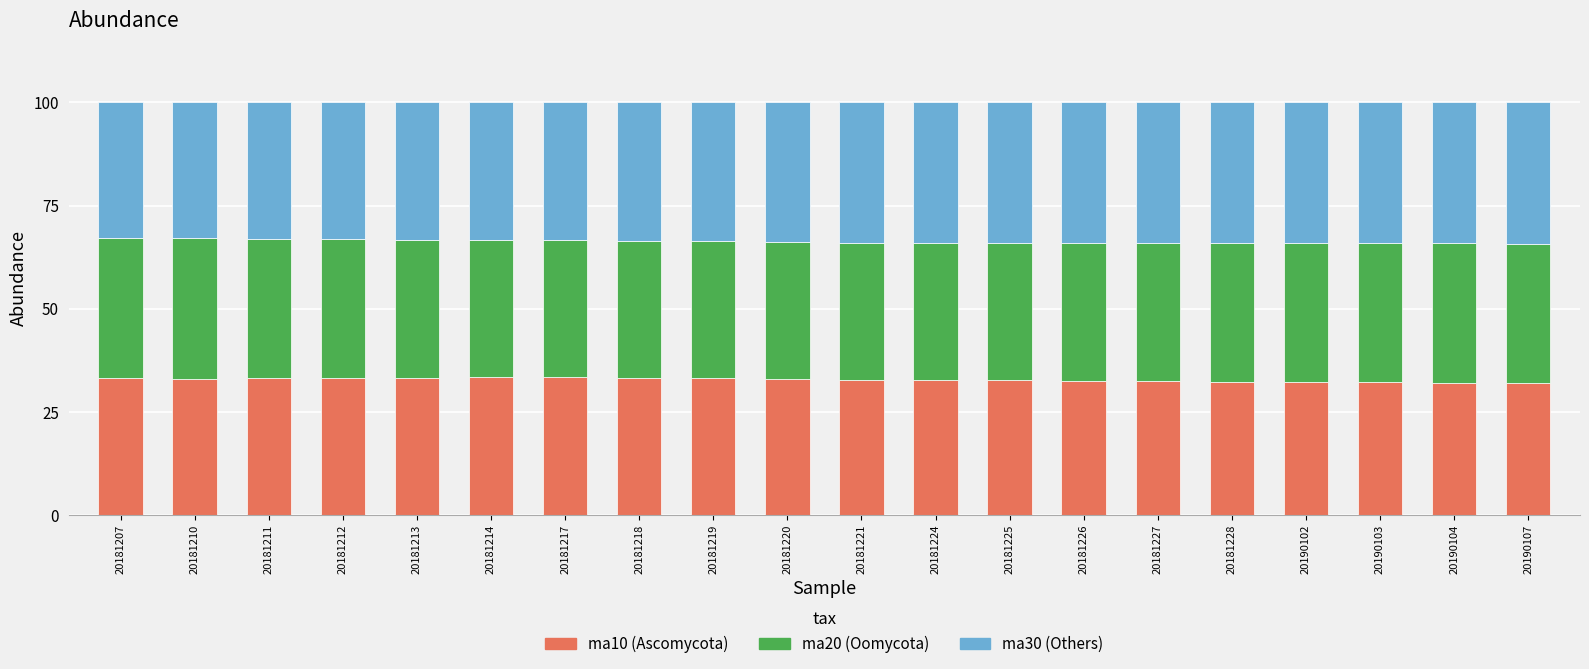

What is the total value across all series at 20190104?

100.0